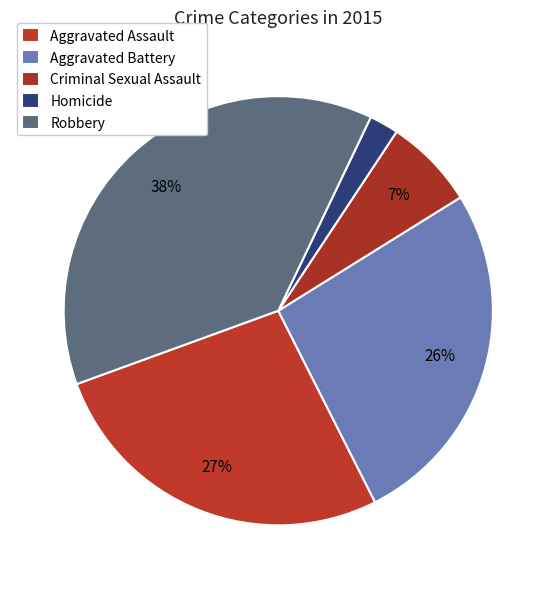

Is there a majority slice in this chart?

No